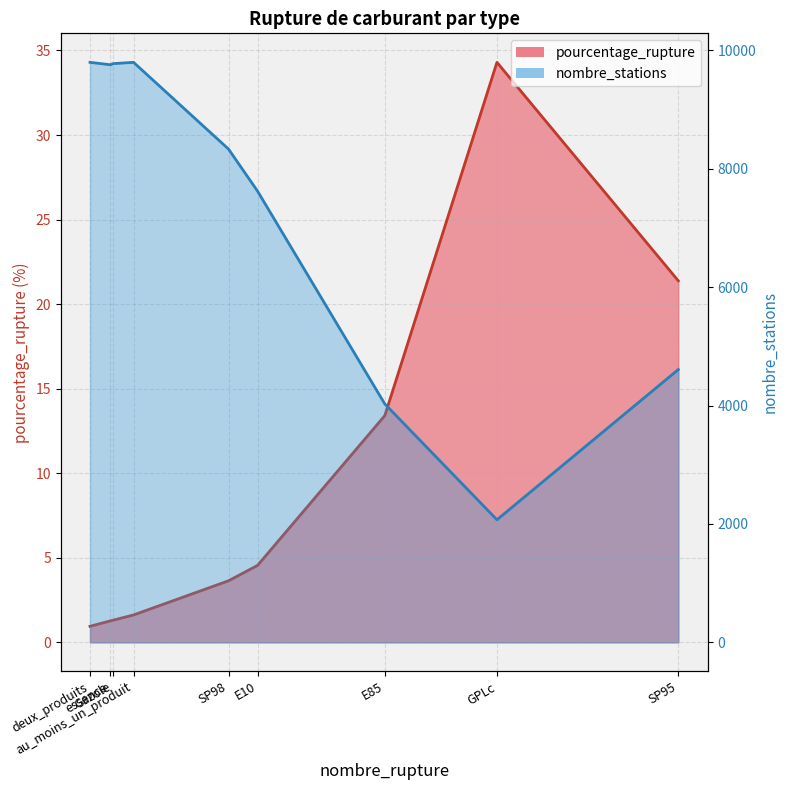

What is the sum of all pourcentage_rupture (line) values?

82.4